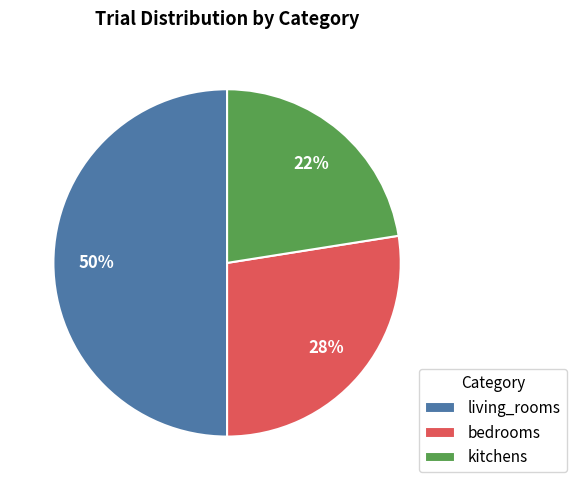

How many segments does this pie chart have?

3